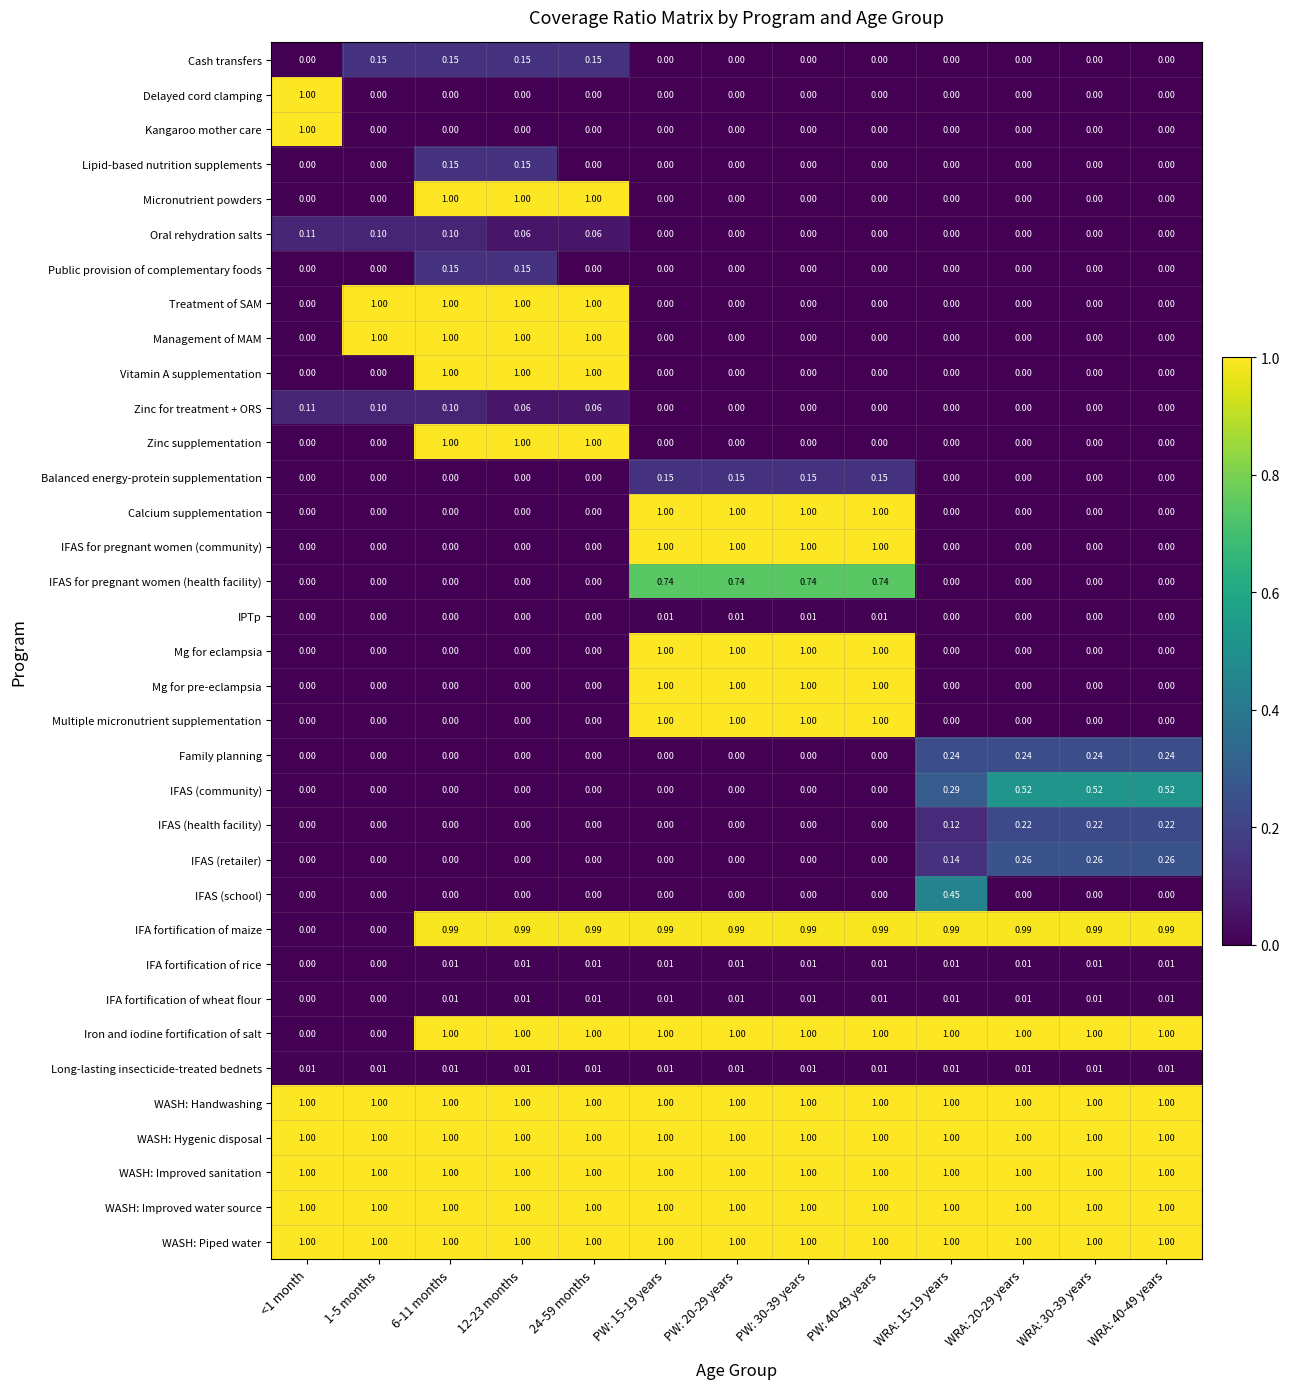

How many data points does each series have?

13